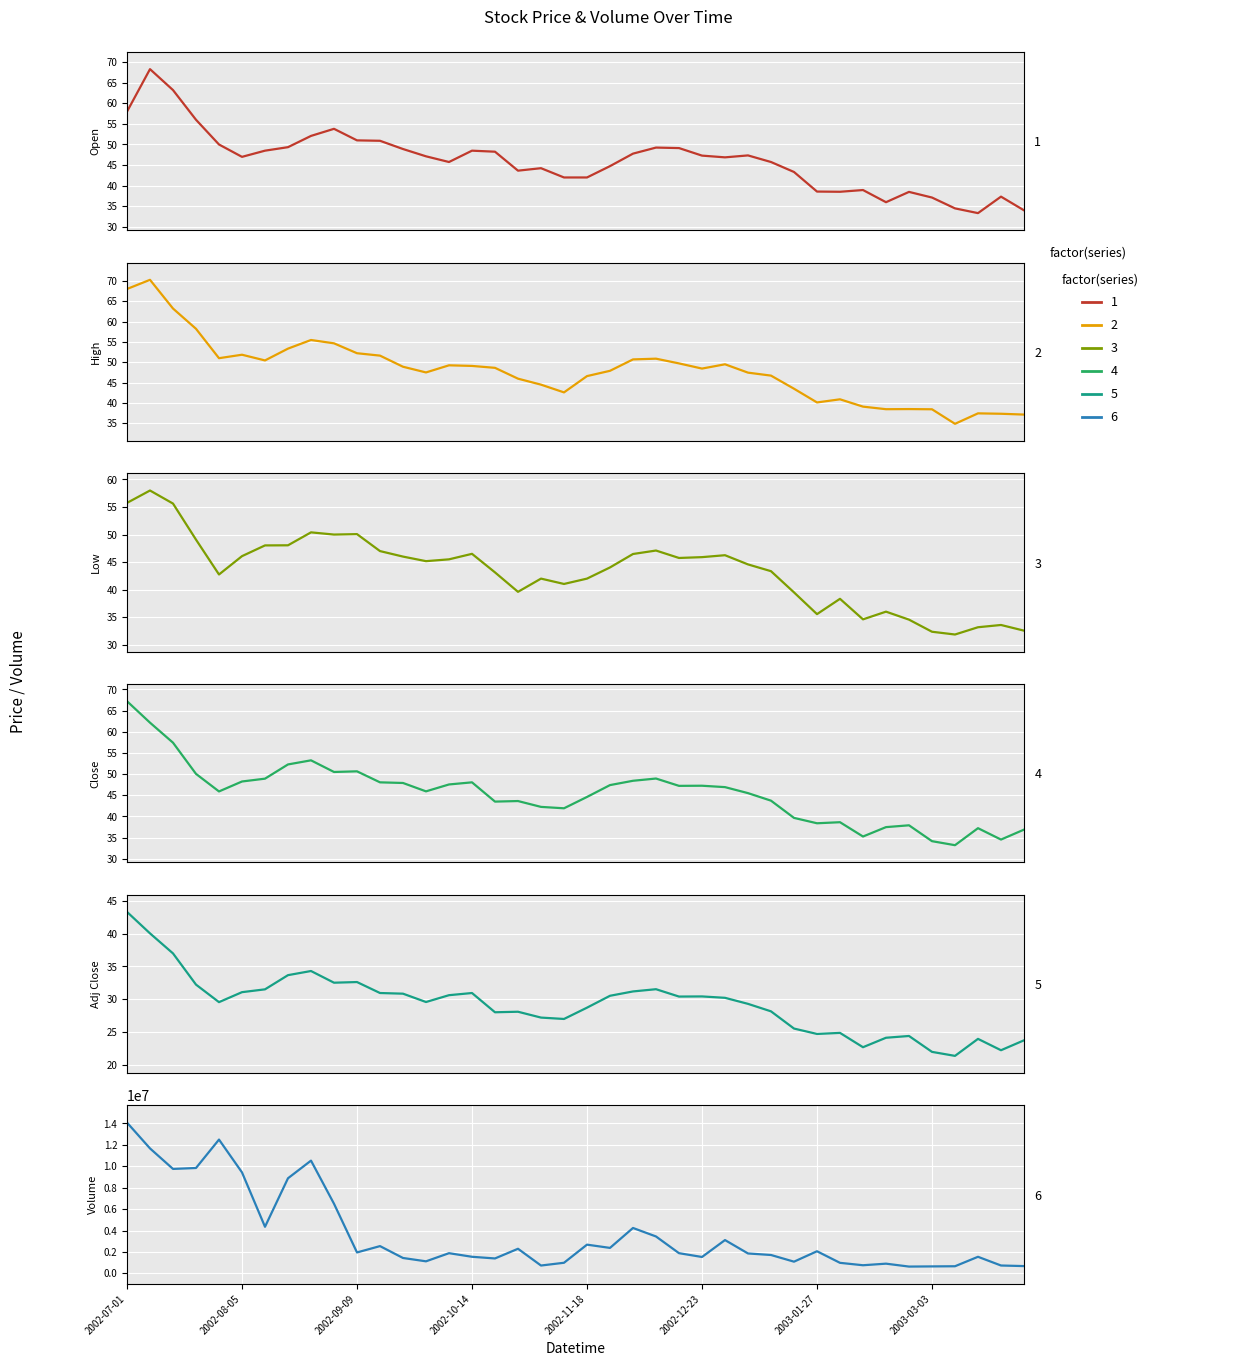

What is the sum of the Volume values at 17 and 33?

3197640.0